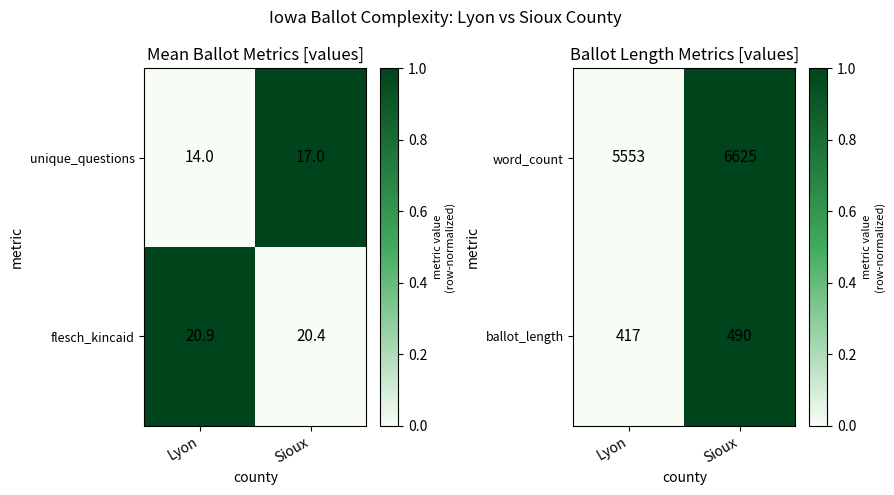

At which category is the sum across all series the highest?

Sioux